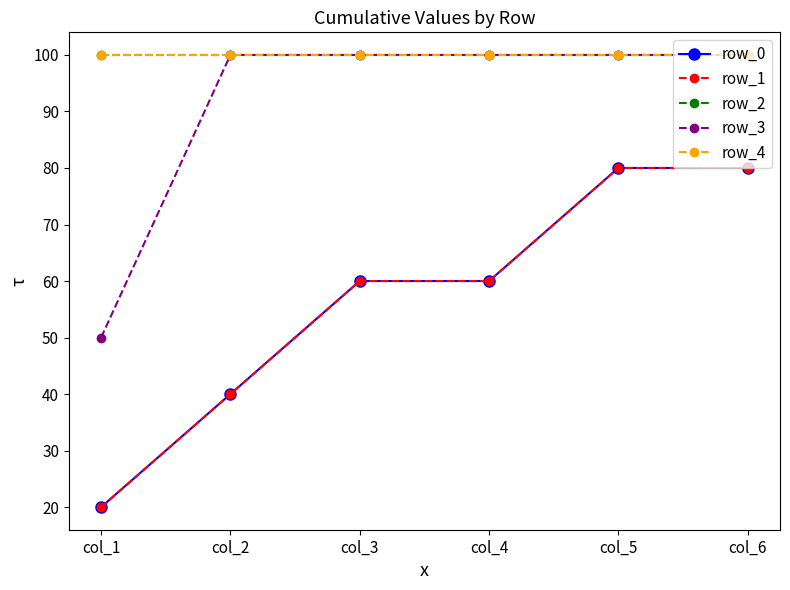

Reading left to right, transcribe all the data shown in this chart.

row_0: 20	40	60	60	80	80
row_1: 20	40	60	60	80	80
row_2: 100	100	100	100	100	100
row_3: 50	100	100	100	100	100
row_4: 100	100	100	100	100	100